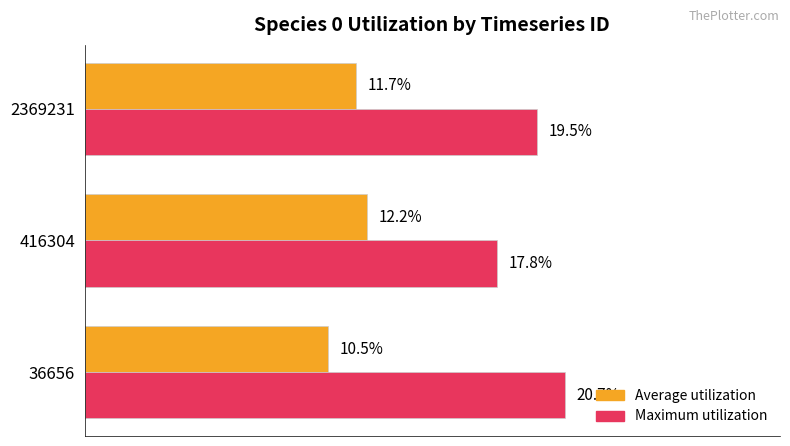

What are all the series names shown in the legend?

Average utilization, Maximum utilization